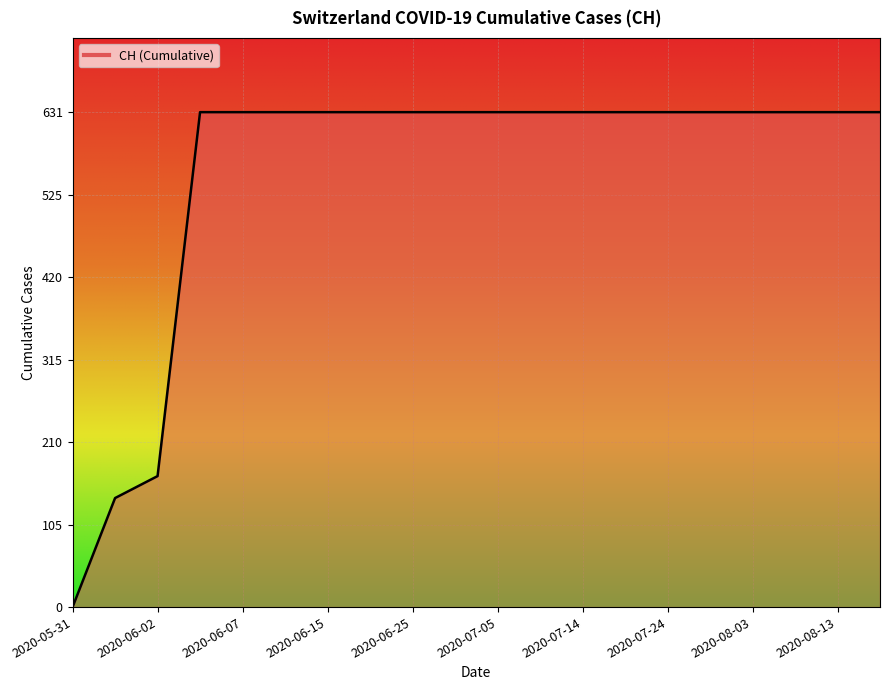

What is the difference between the maximum and minimum values?

631